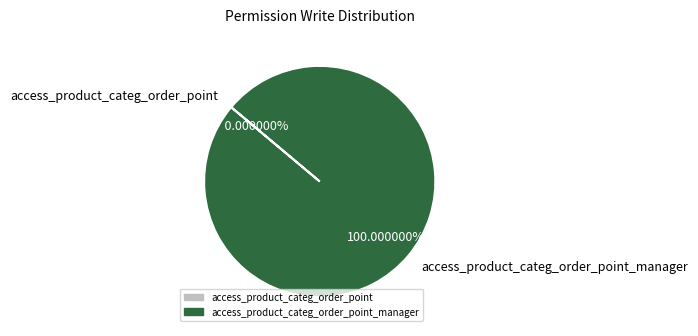

What is the largest slice in the pie chart?

access_product_categ_order_point_manager